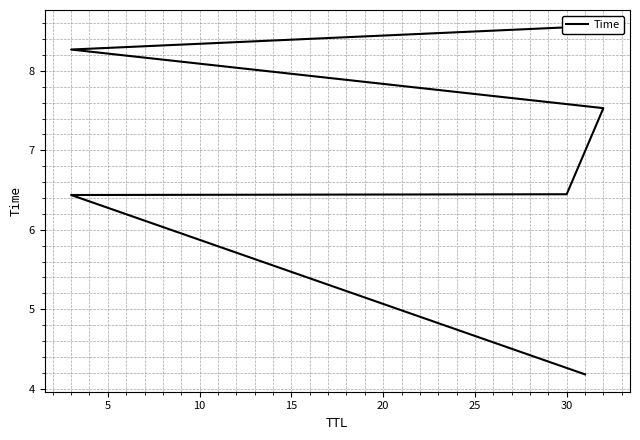

How many distinct data groups are displayed?

1